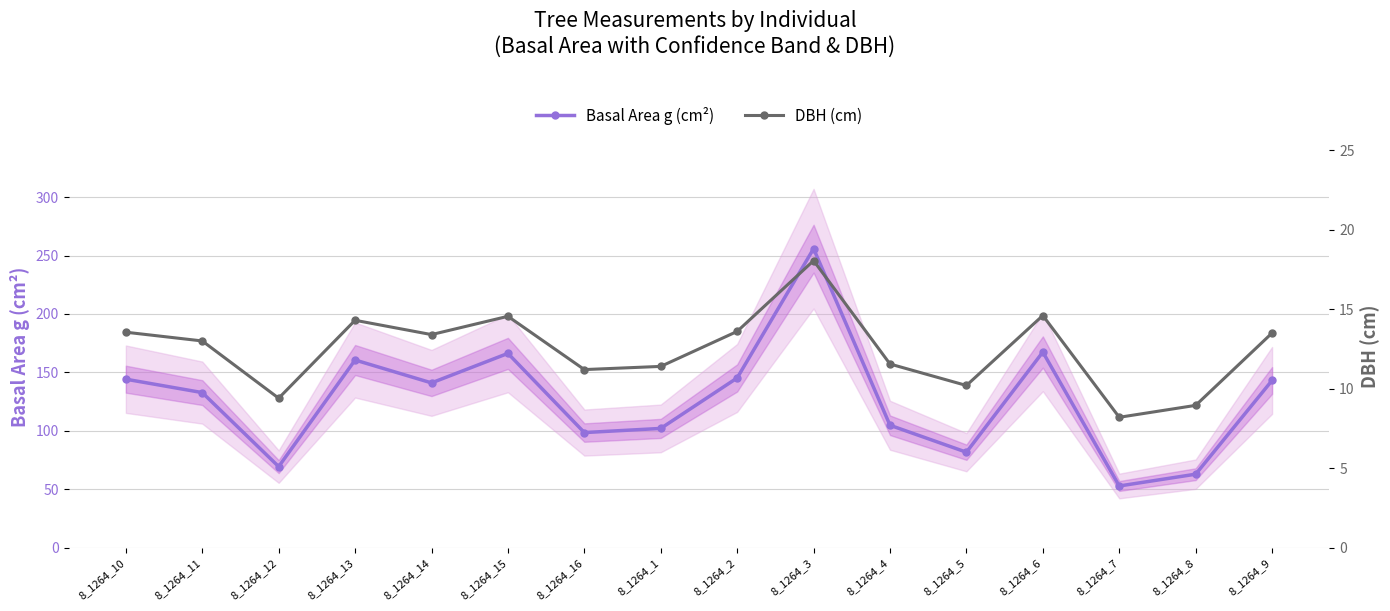

Is this an area chart (filled region under the line)?

No